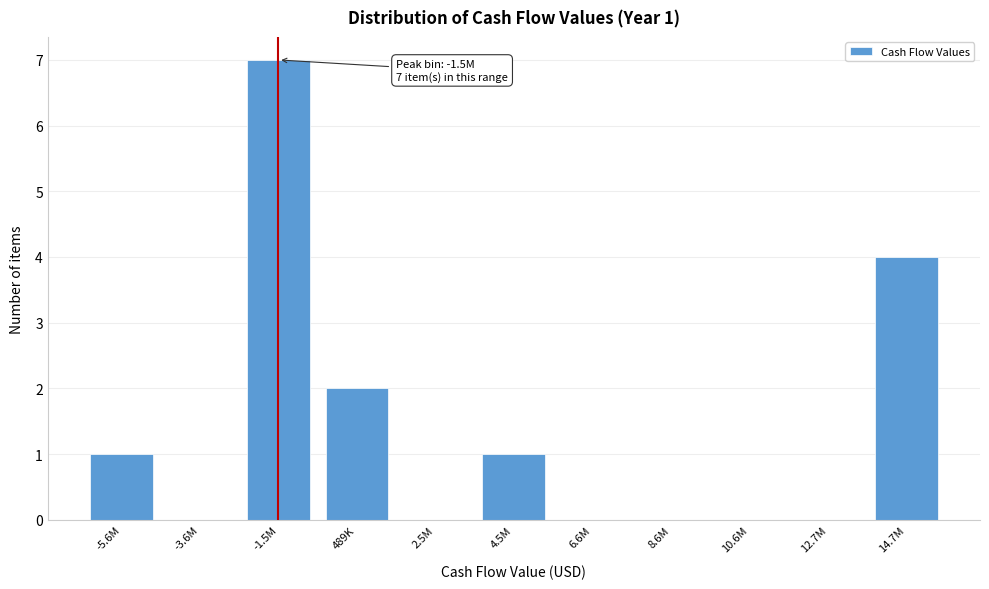

Reading right to left, list all the values displayed in this chart.

14.7M=4	12.7M=0	10.6M=0	8.6M=0	6.6M=0	4.5M=1	2.5M=0	489K=2	-1.5M=7	-3.6M=0	-5.6M=1